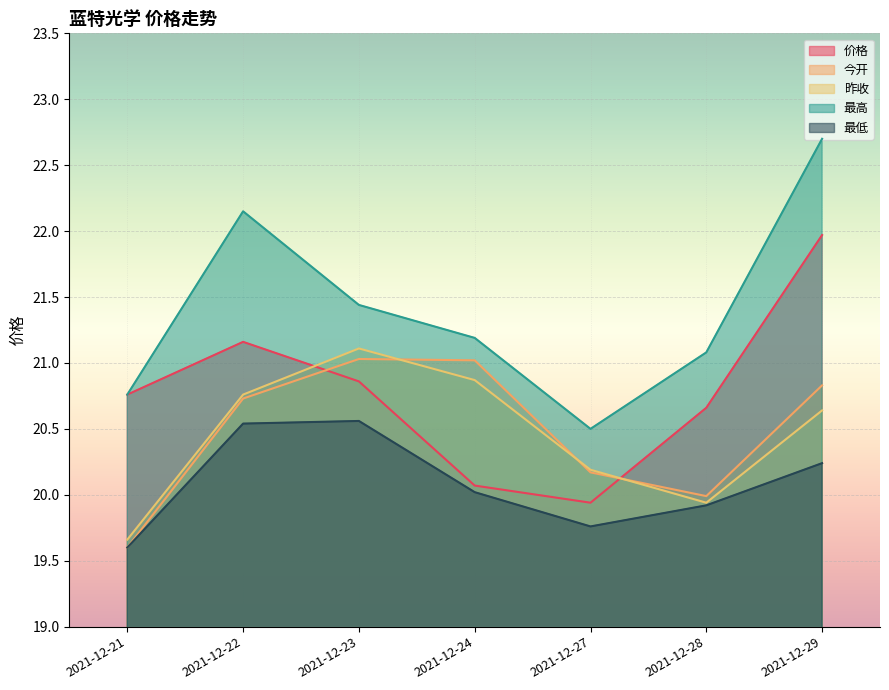

List the labels in order of 昨收 value, largest first.

2021-12-23, 2021-12-24, 2021-12-22, 2021-12-29, 2021-12-27, 2021-12-28, 2021-12-21